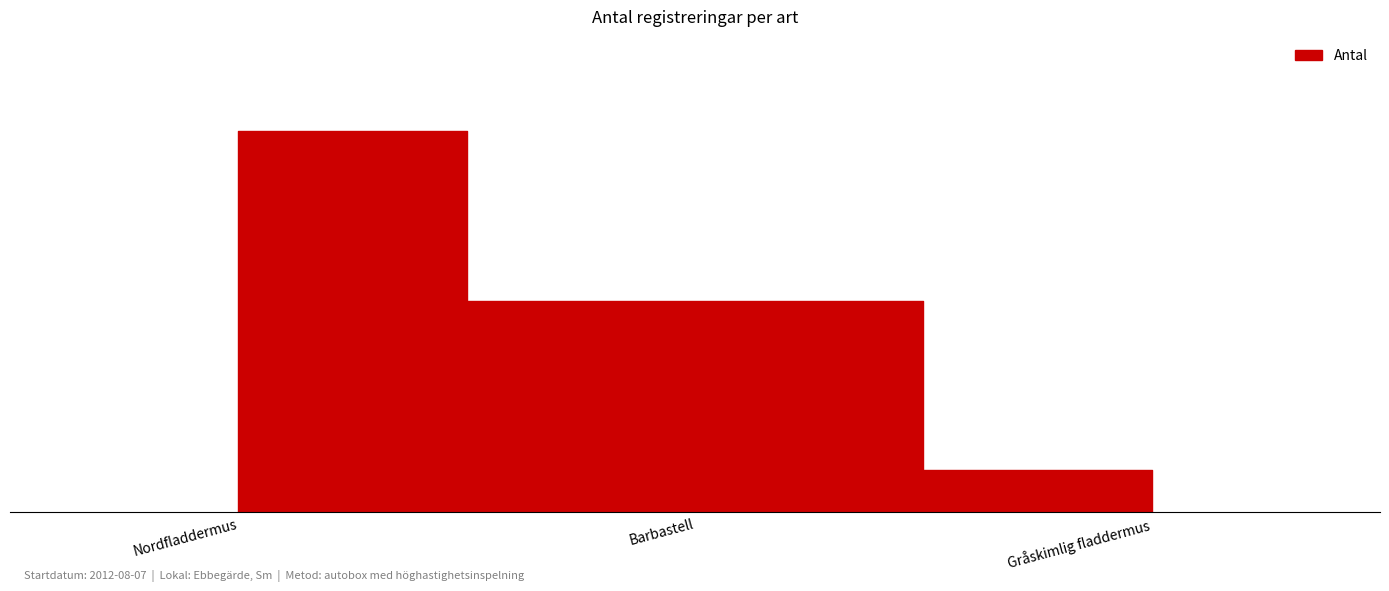

What is the label of the 2nd point from the right?

Barbastell